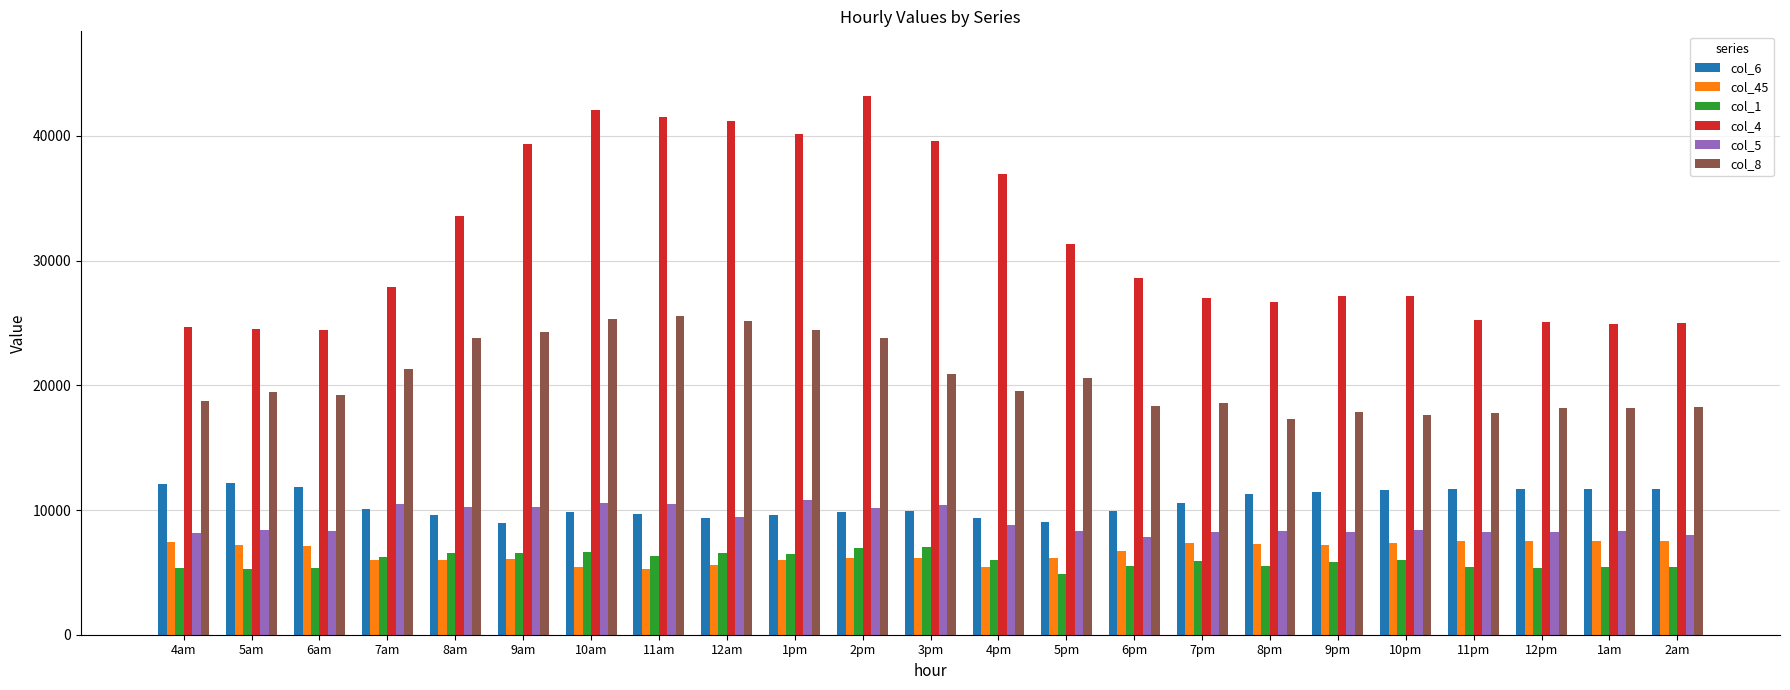

How many data points does each series have?

23